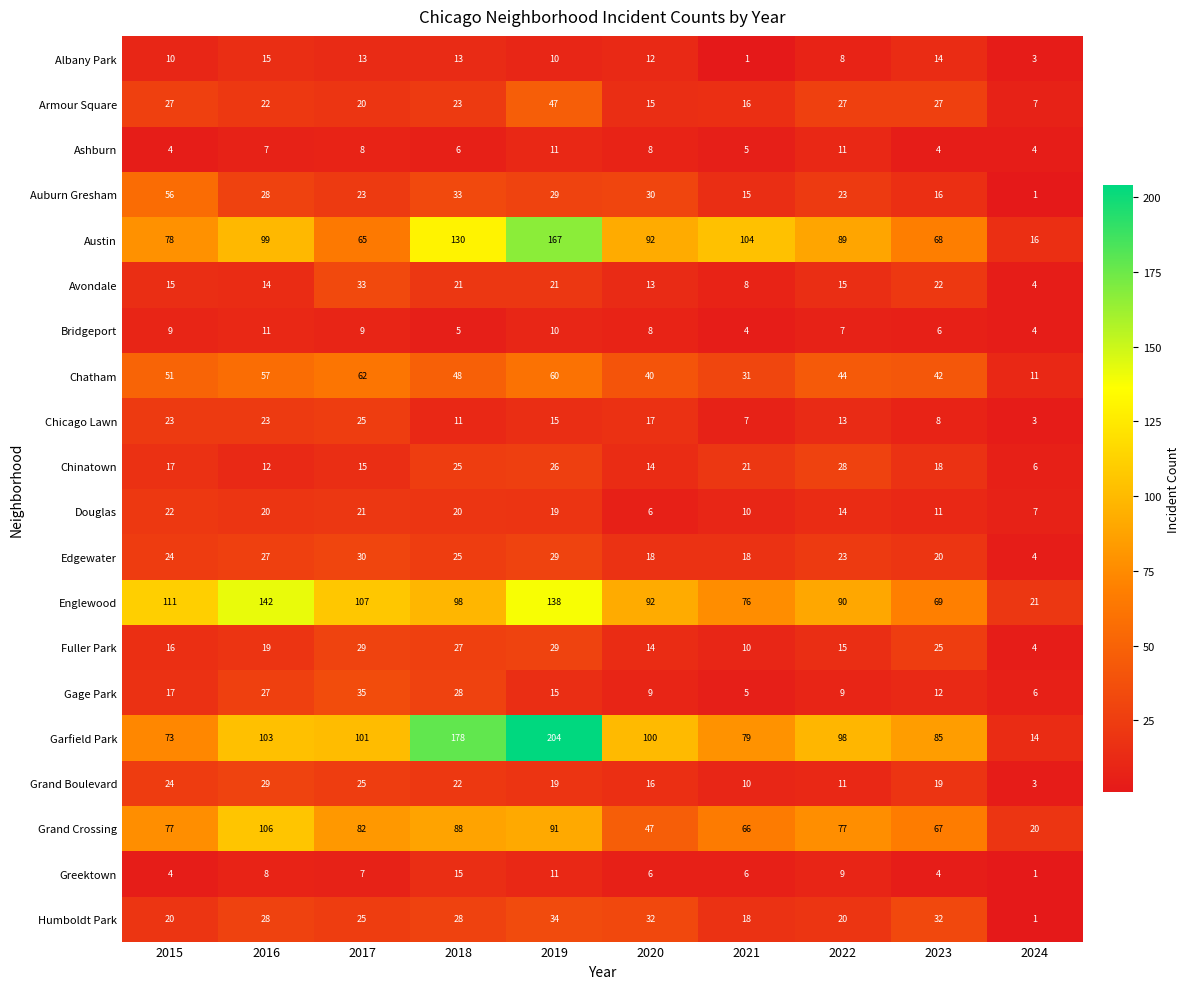

What is the difference between the Chicago Lawn values at 2021 and 2017?

18